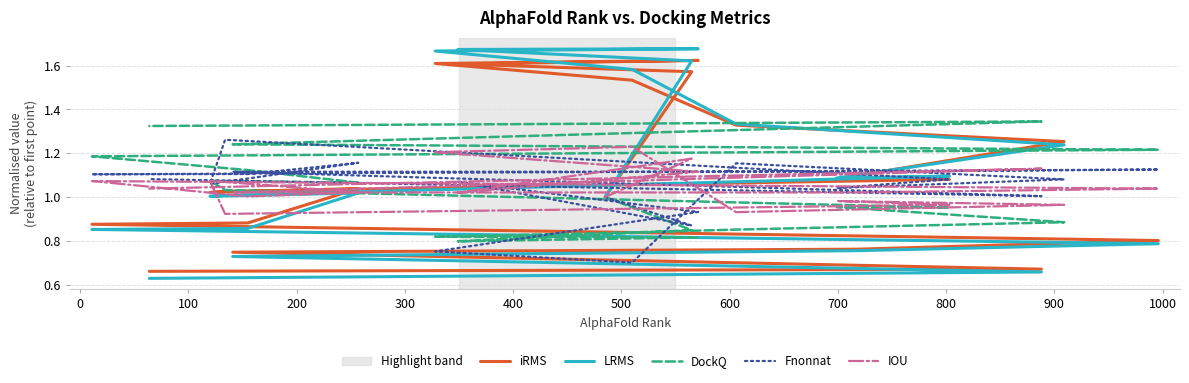

How many intersections are there between DockQ and IOU?

3